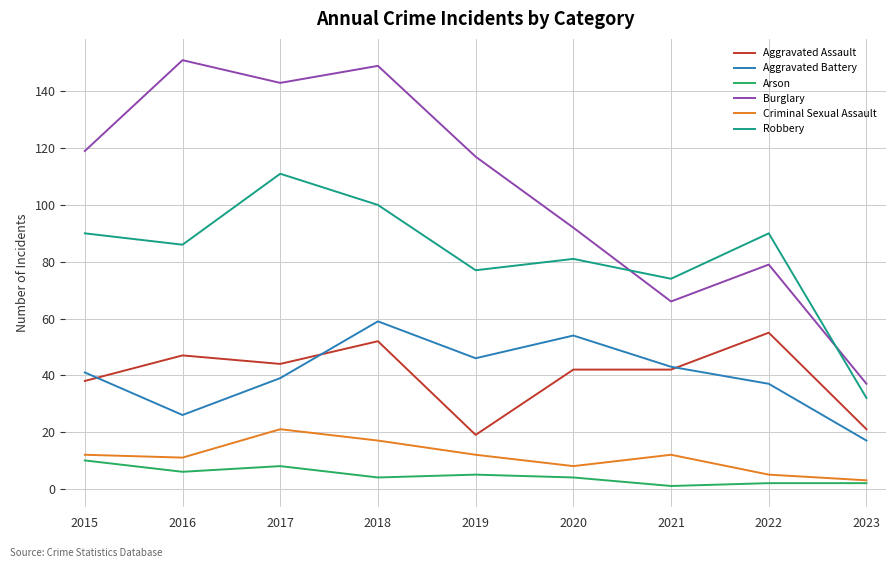

What is the lowest value of the Burglary series?

37